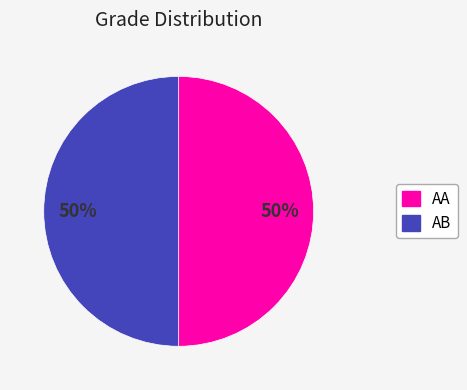

To the nearest percent, what is the average slice percentage?

50%